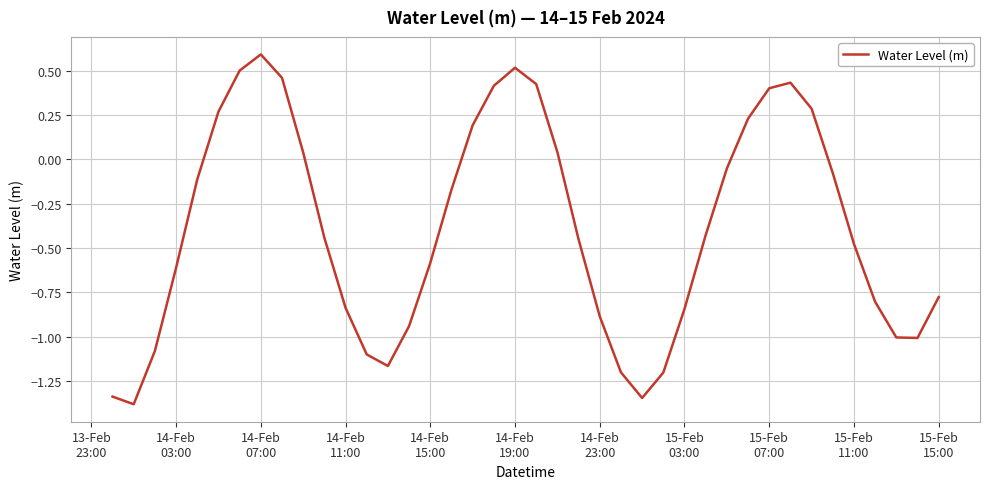

What is the maximum value shown in the chart?

0.6